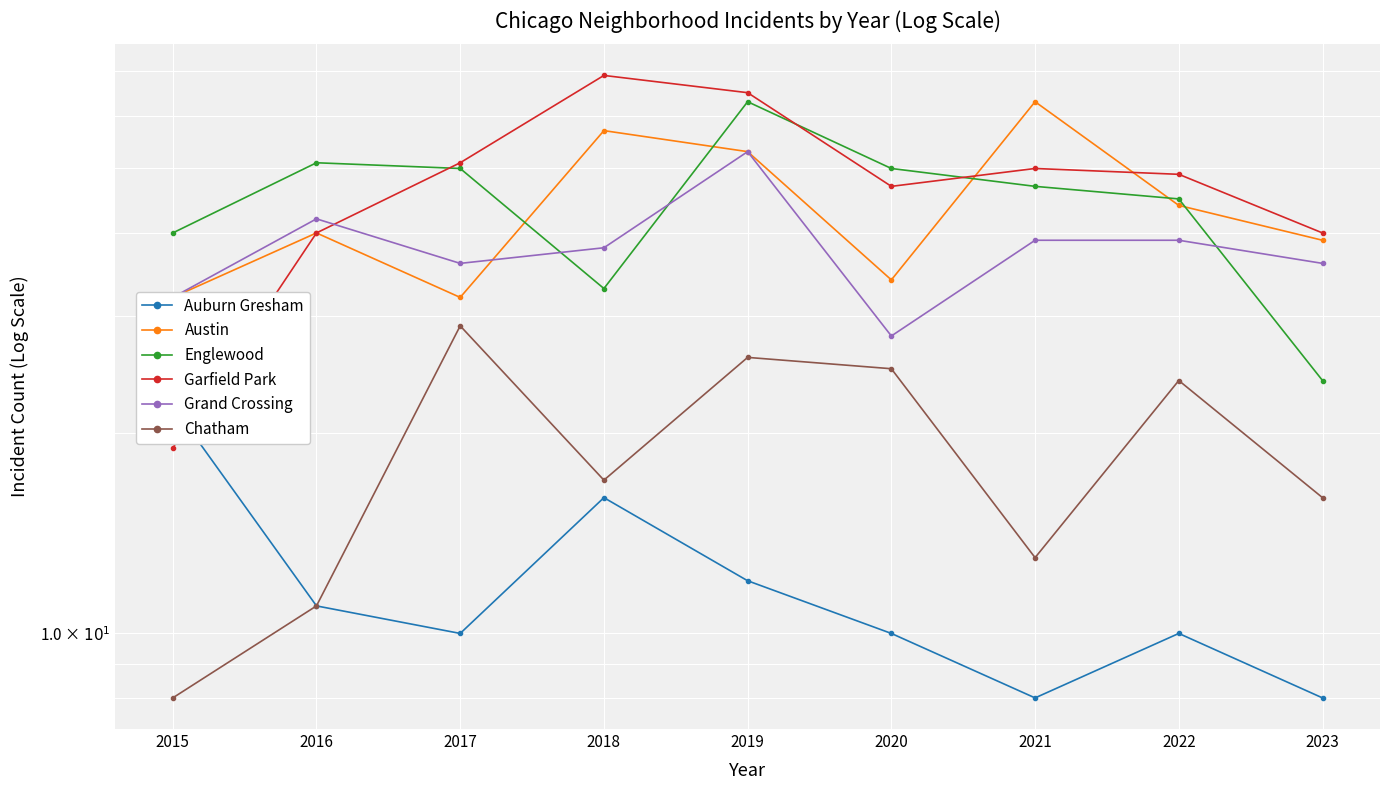

The value of Grand Crossing at 2017 is 36. True or false?

True